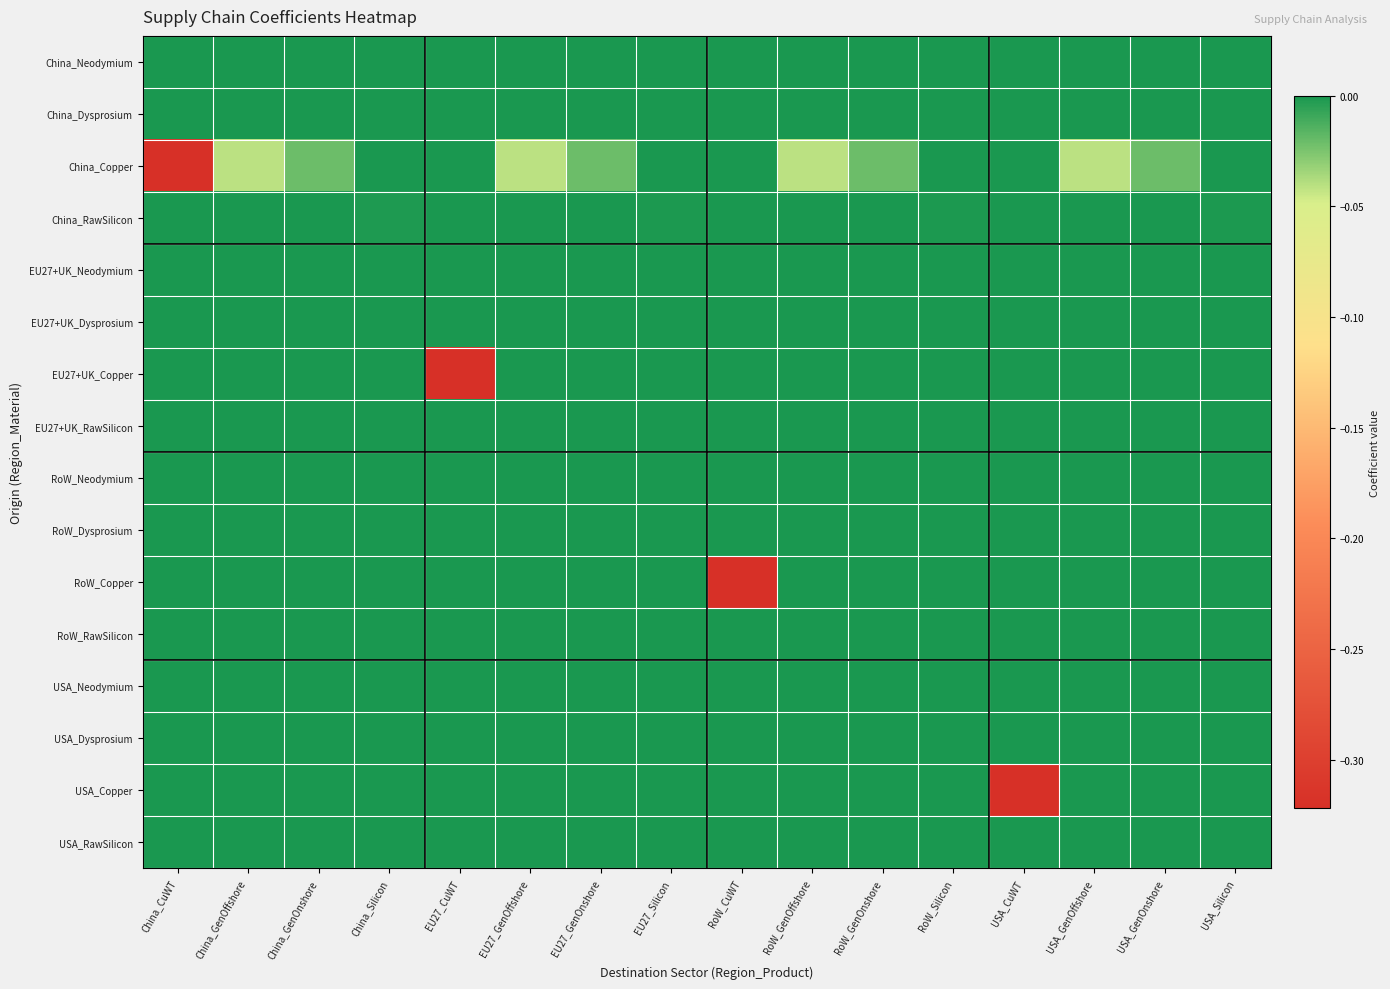

At which category is the sum across all series the highest?

RoW_Silicon